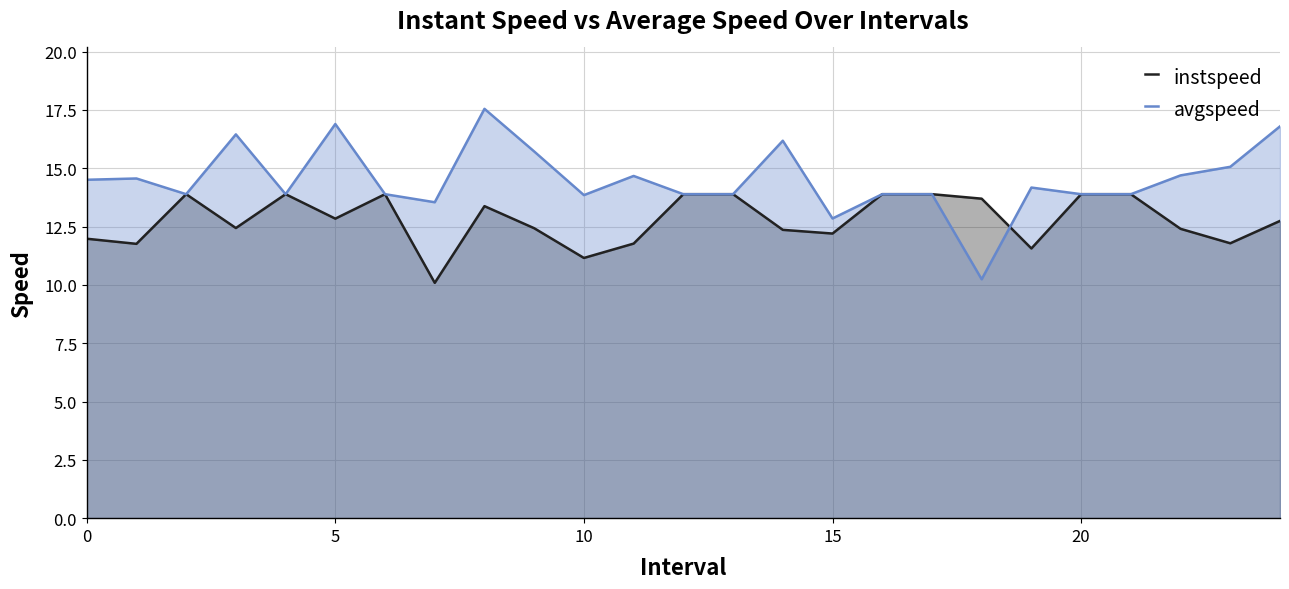

What is the sum of the avgspeed values at 20 and 18?

24.1